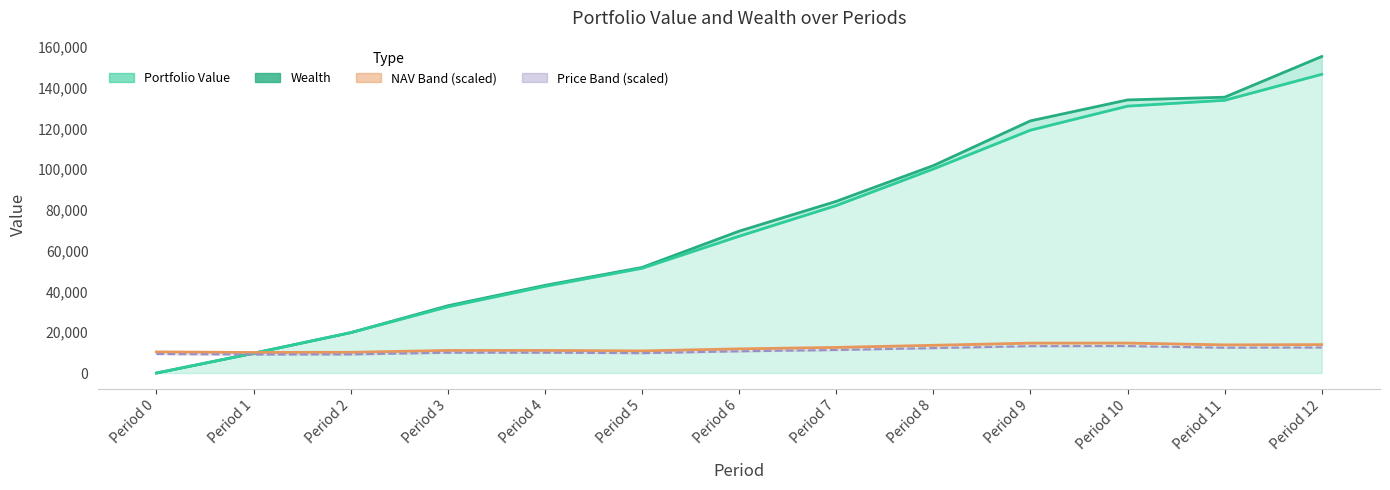

True or false: Portfolio Value and Wealth (line) cross at least once.

False